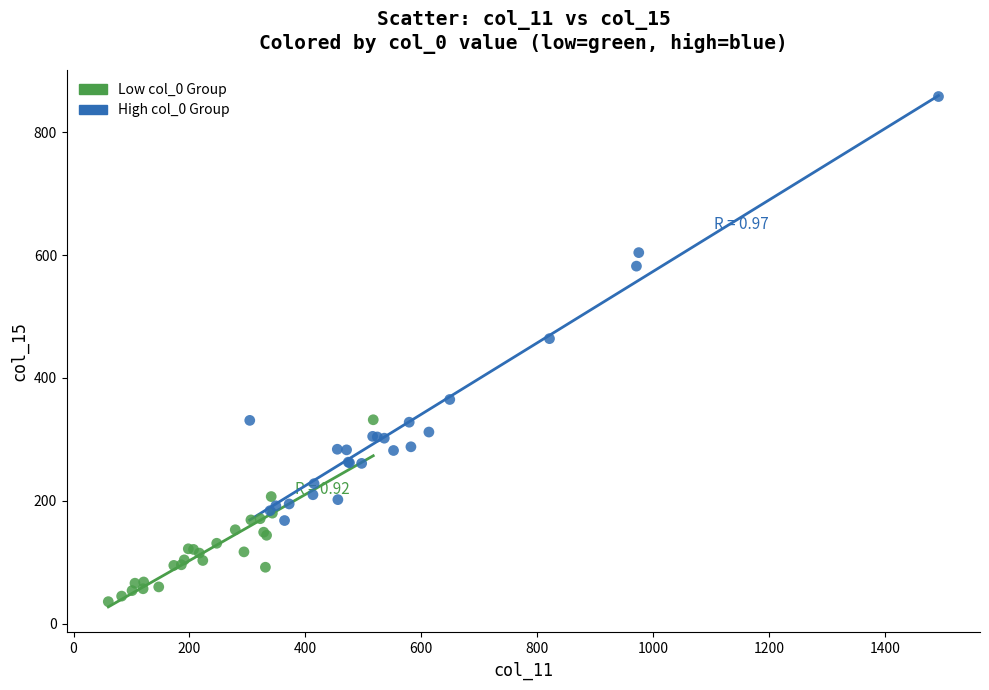

Which series has the largest Y range (max minus min)?

High col_0 Group